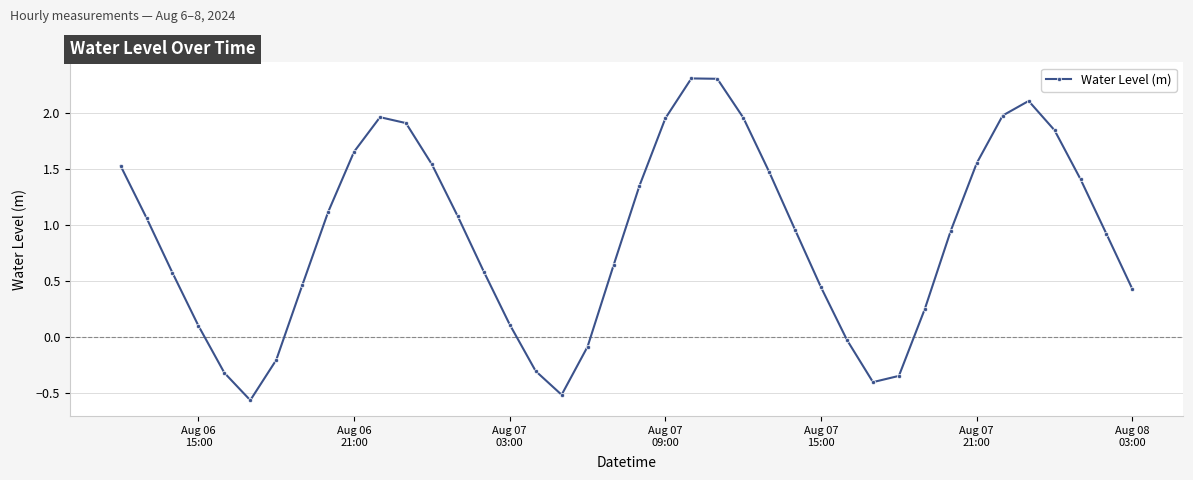

What is the sum of all values?

35.8